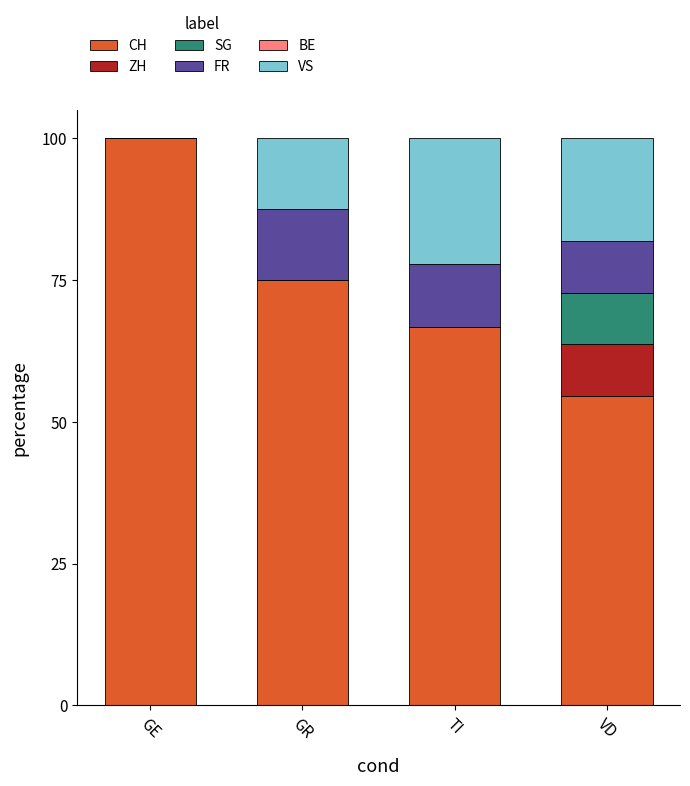

What is the total value across all series at GR?

100.0